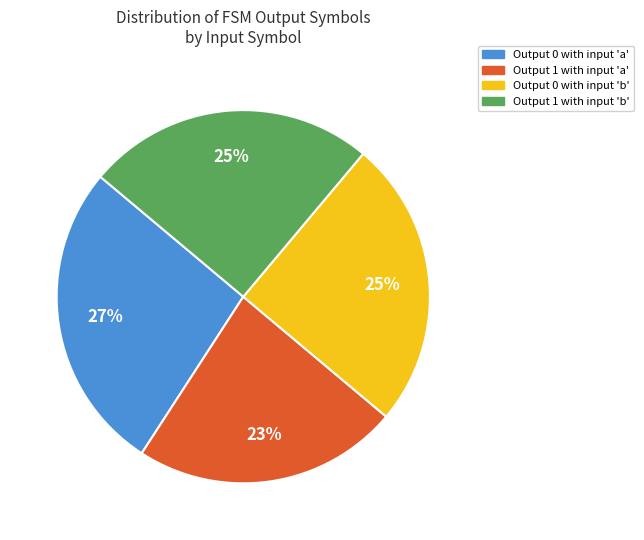

How many slices are in this pie chart?

4